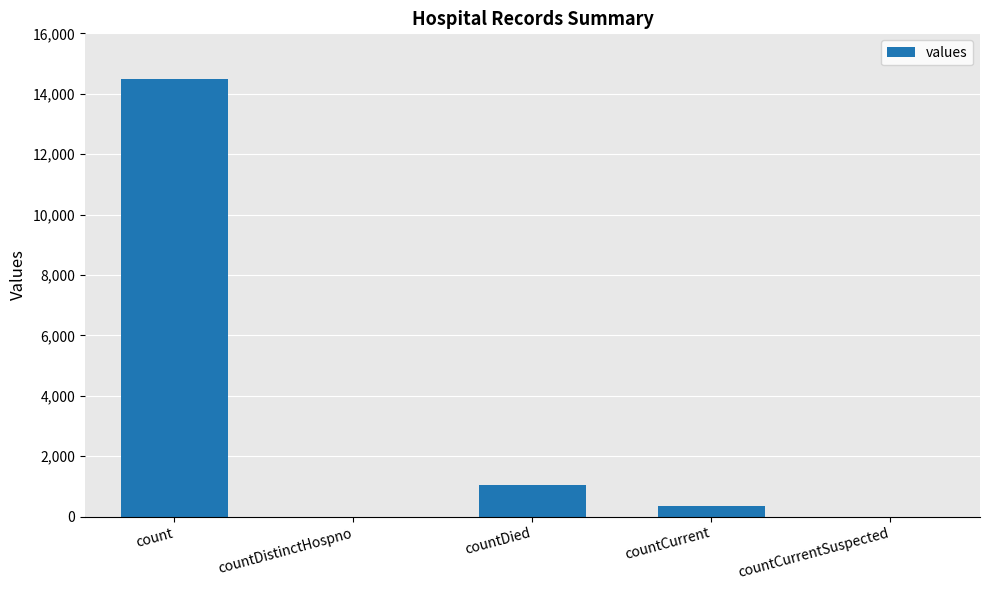

Reading left to right, list all the values displayed in this chart.

count=14488	countDistinctHospno=0	countDied=1033	countCurrent=345	countCurrentSuspected=0